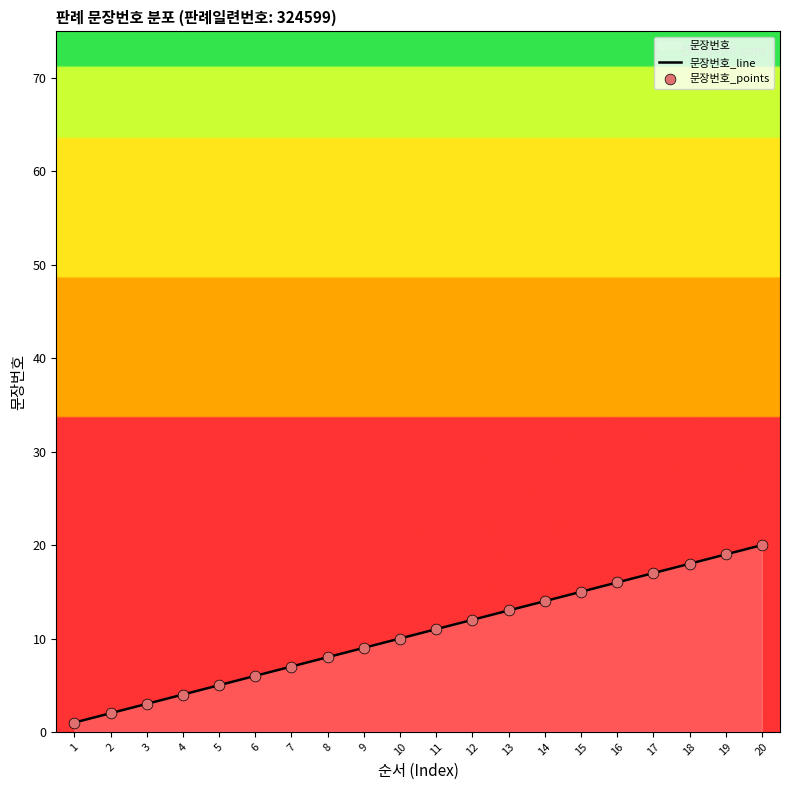

Which series has the largest Y range (max minus min)?

문장번호_line